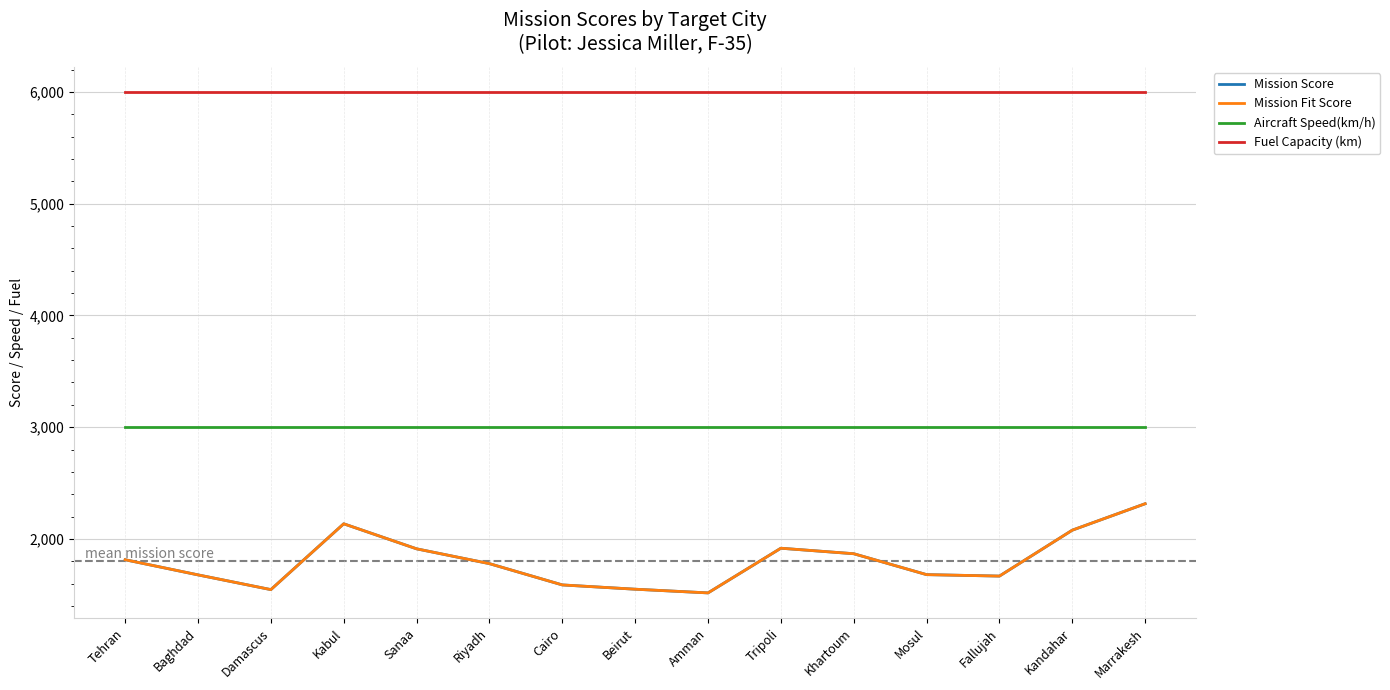

True or false: Fuel Capacity (km) has a value of 8472.3 at Fallujah.

False